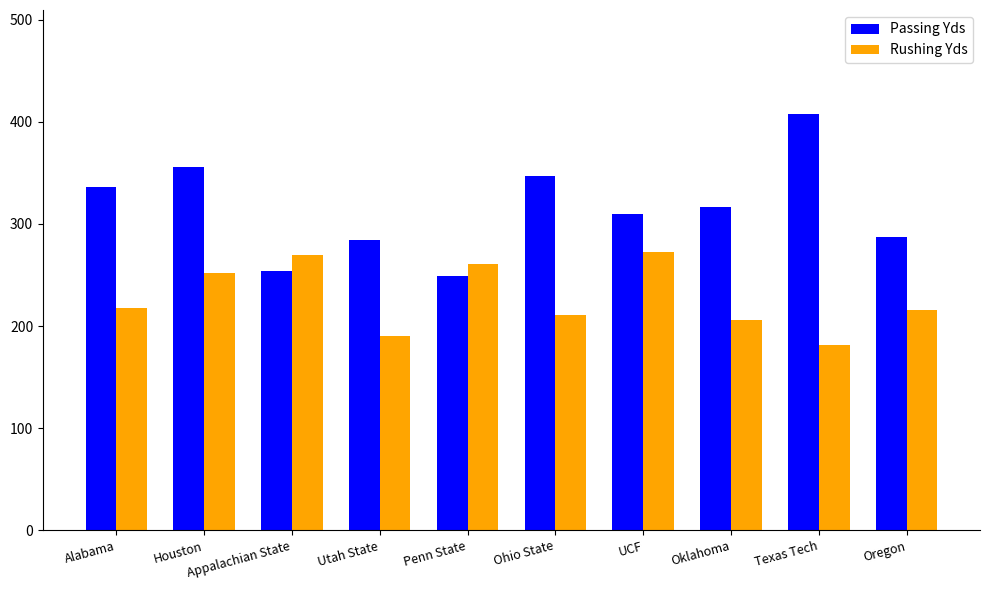

Count the number of categories in the chart.

10